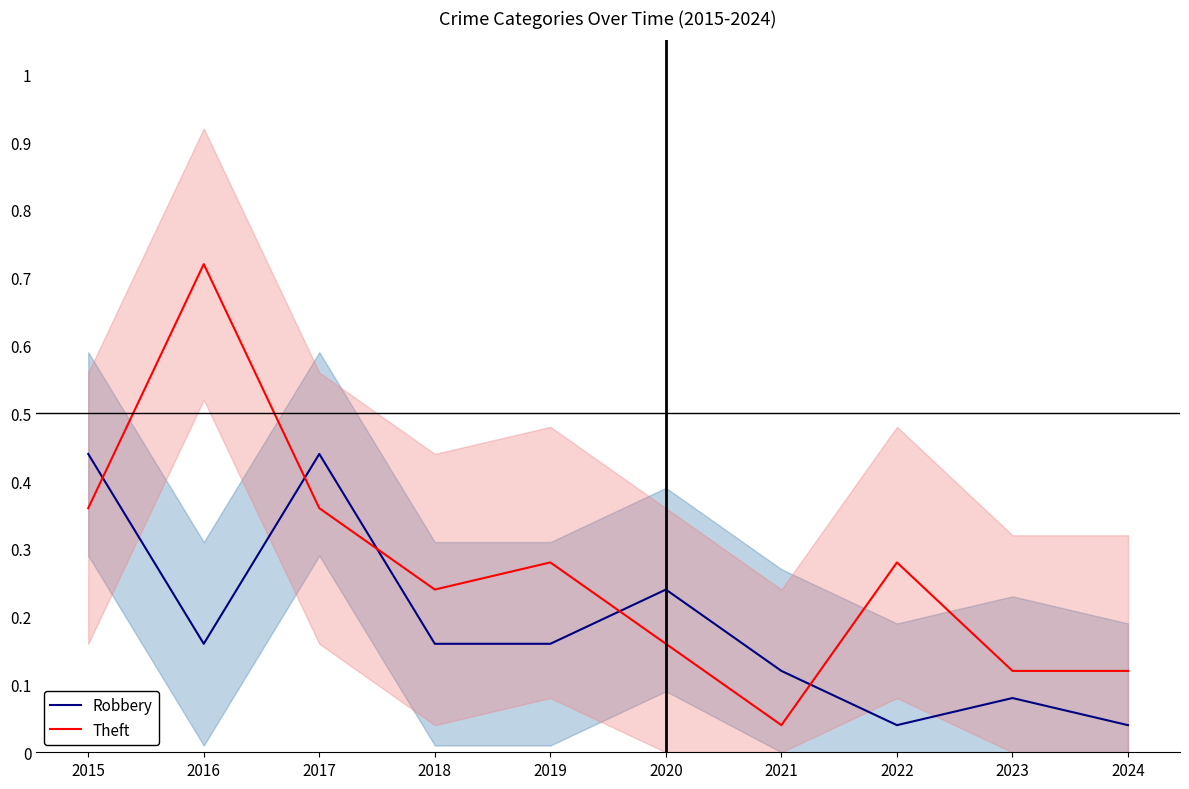

How many interior local peaks does the Theft series have?

3